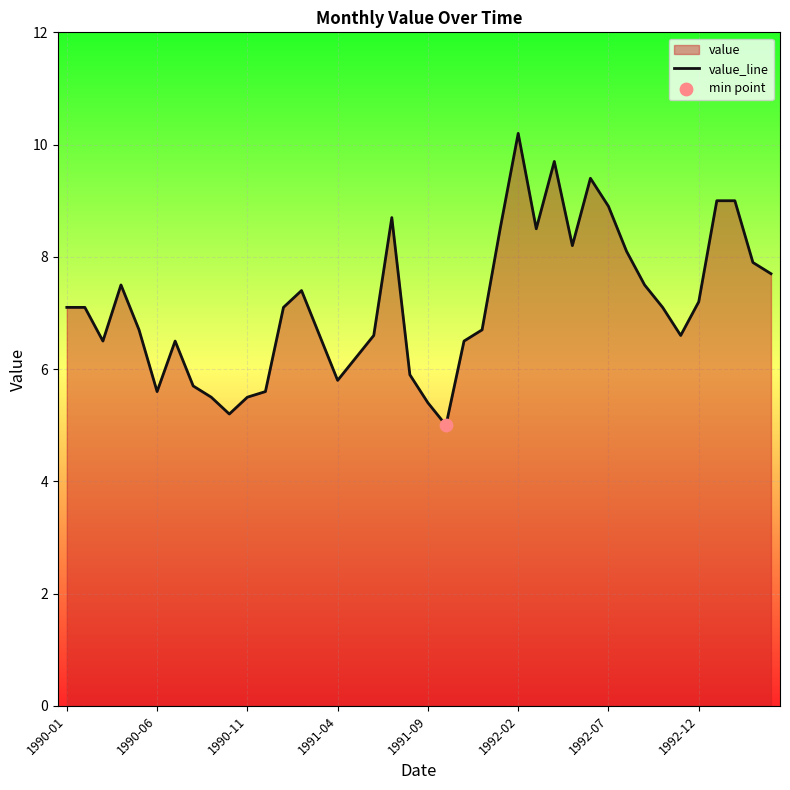

What is the maximum value shown in the chart?

10.2